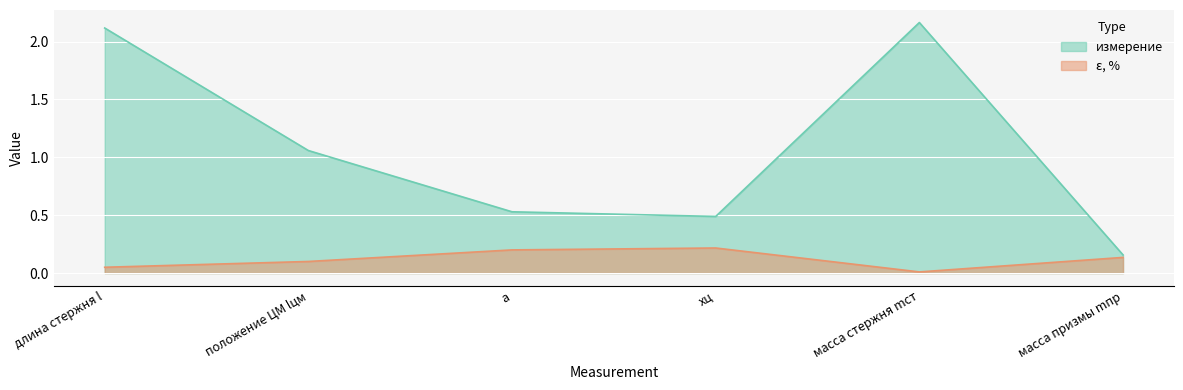

At which label does измерение first exceed 1?

длина стержня l